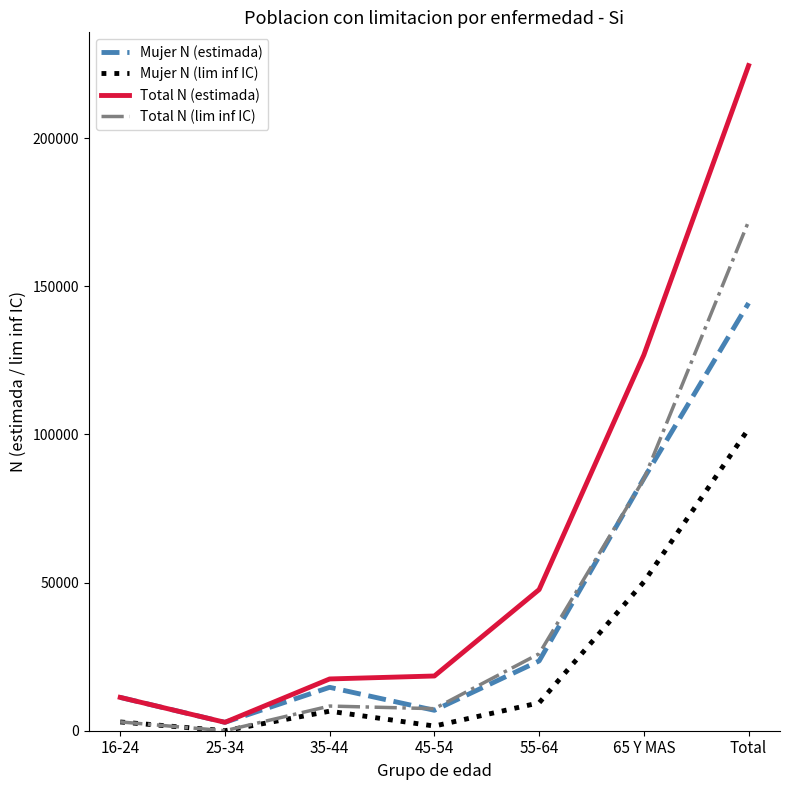

The value of Mujer N (lim inf IC) at 65 Y MAS is 31091. True or false?

False